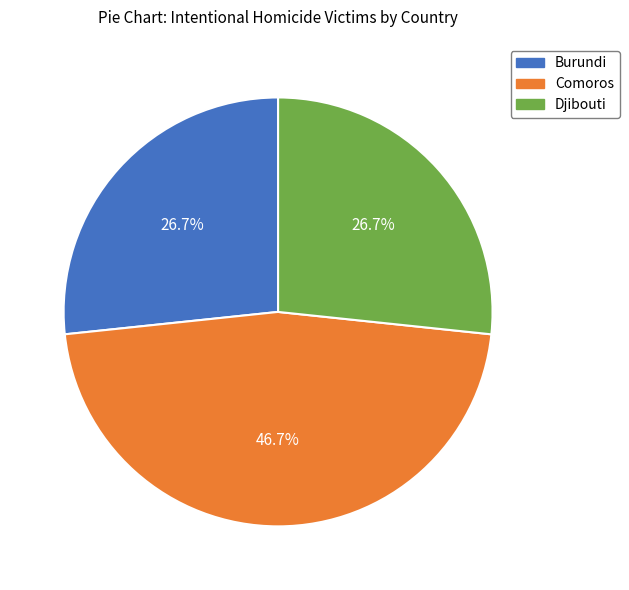

Is there a majority slice in this chart?

No